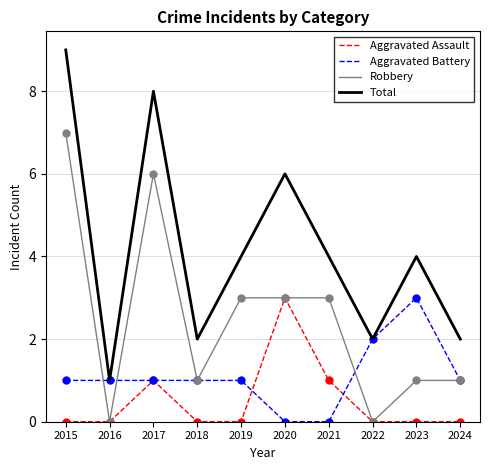

Is the value of Aggravated Assault at 2019 greater than the value of Total at 2023?

No